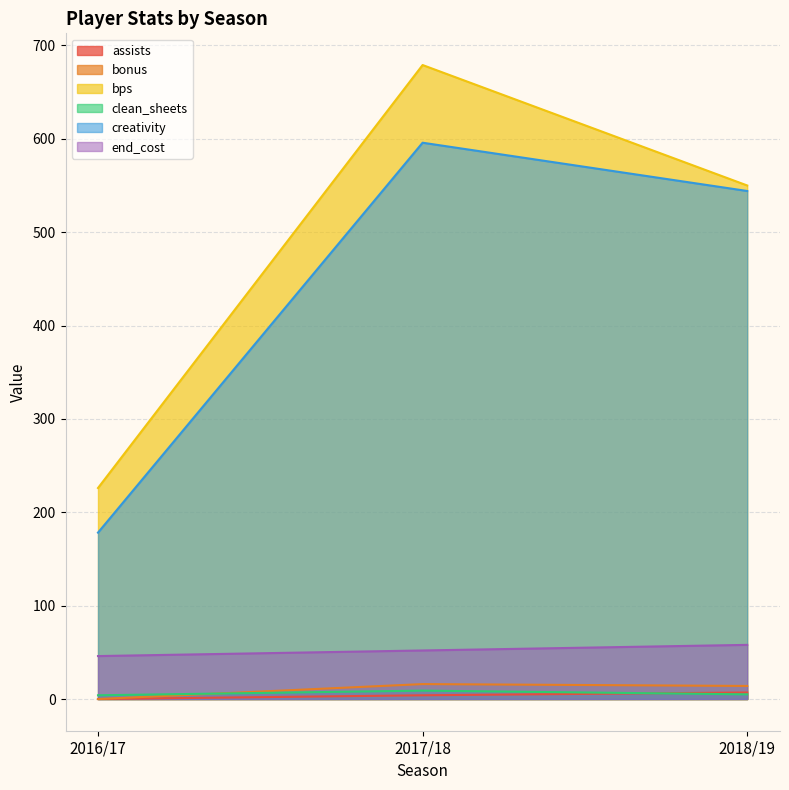

Read the creativity value at 2018/19.

544.1